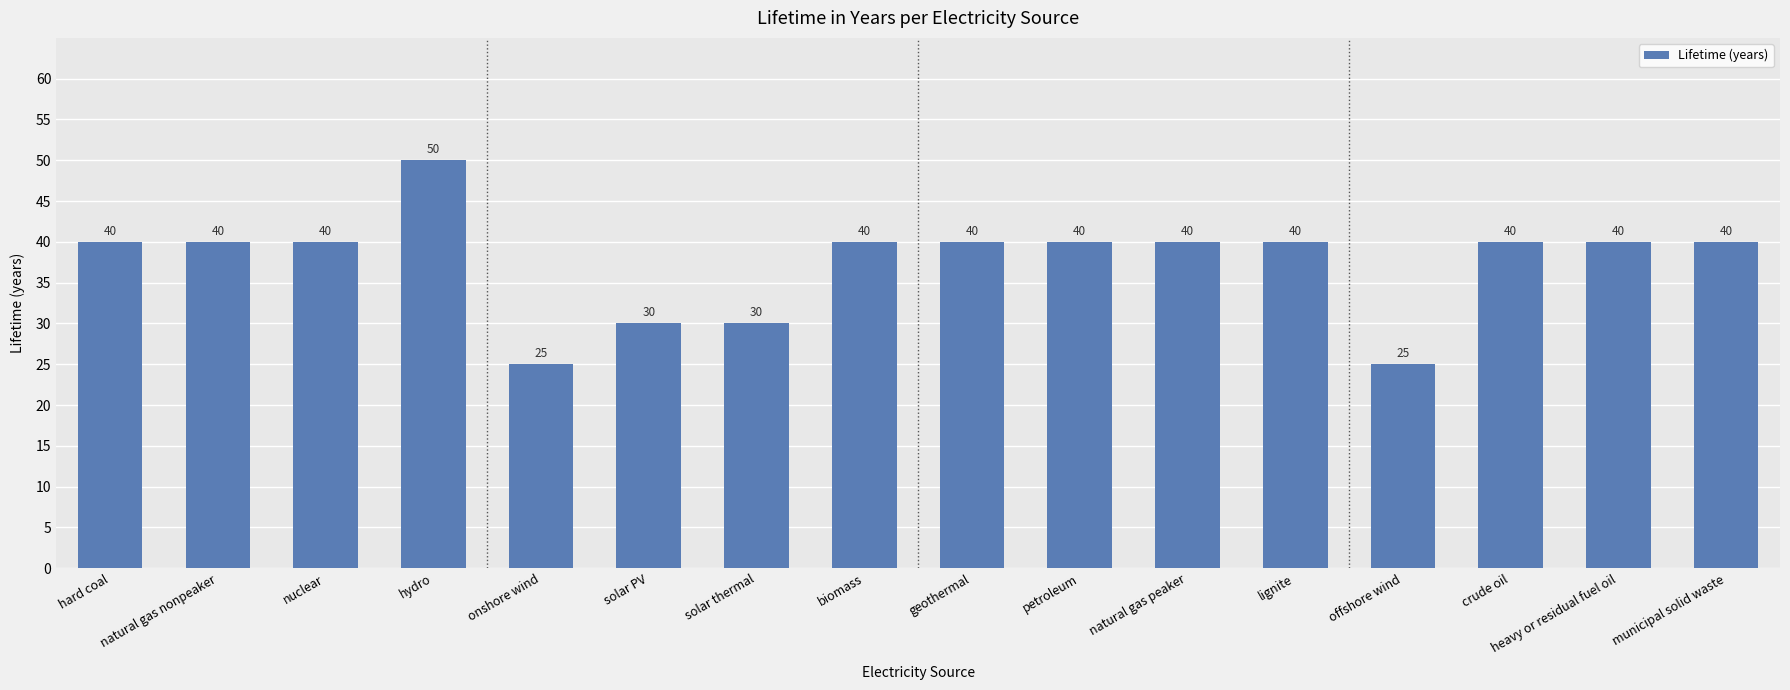

True or false: the data shows 14 at geothermal.

False